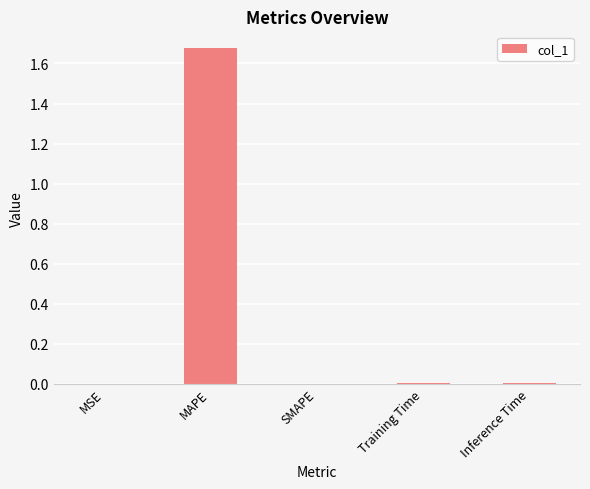

Which category has the highest value across all series?

MAPE